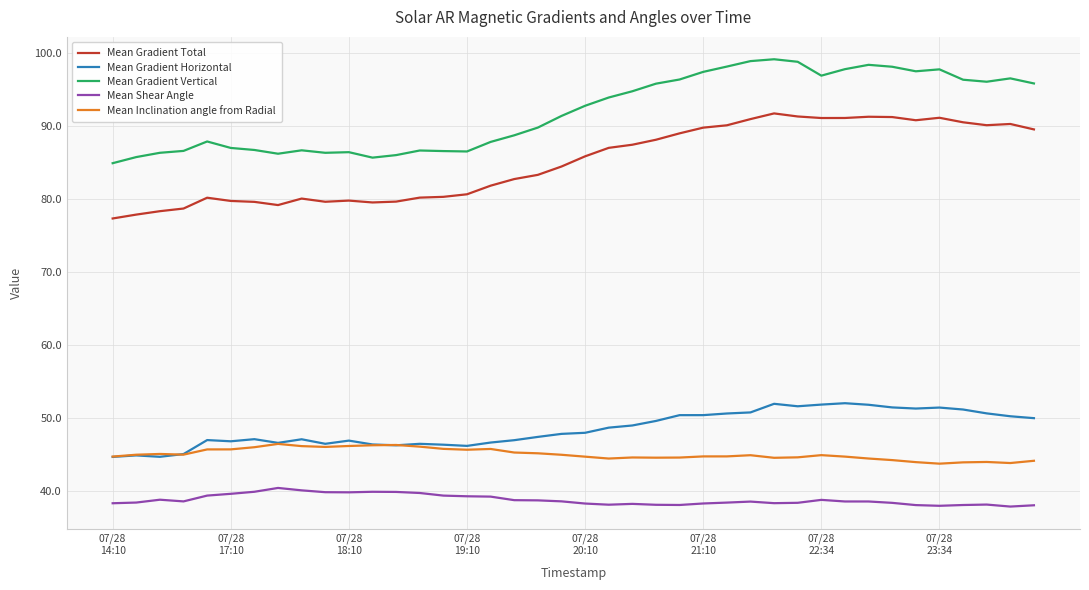

Rank the series by their maximum value, from lowest to highest.

Mean Shear Angle, Mean Inclination angle from Radial, Mean Gradient Horizontal, Mean Gradient Total, Mean Gradient Vertical